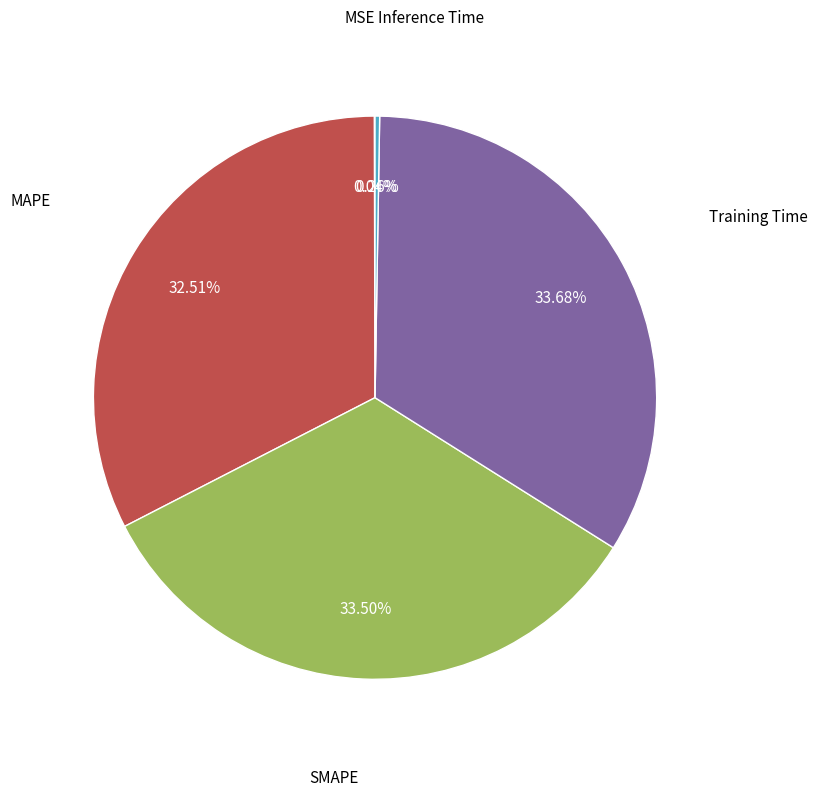

Does any single category account for the majority?

No